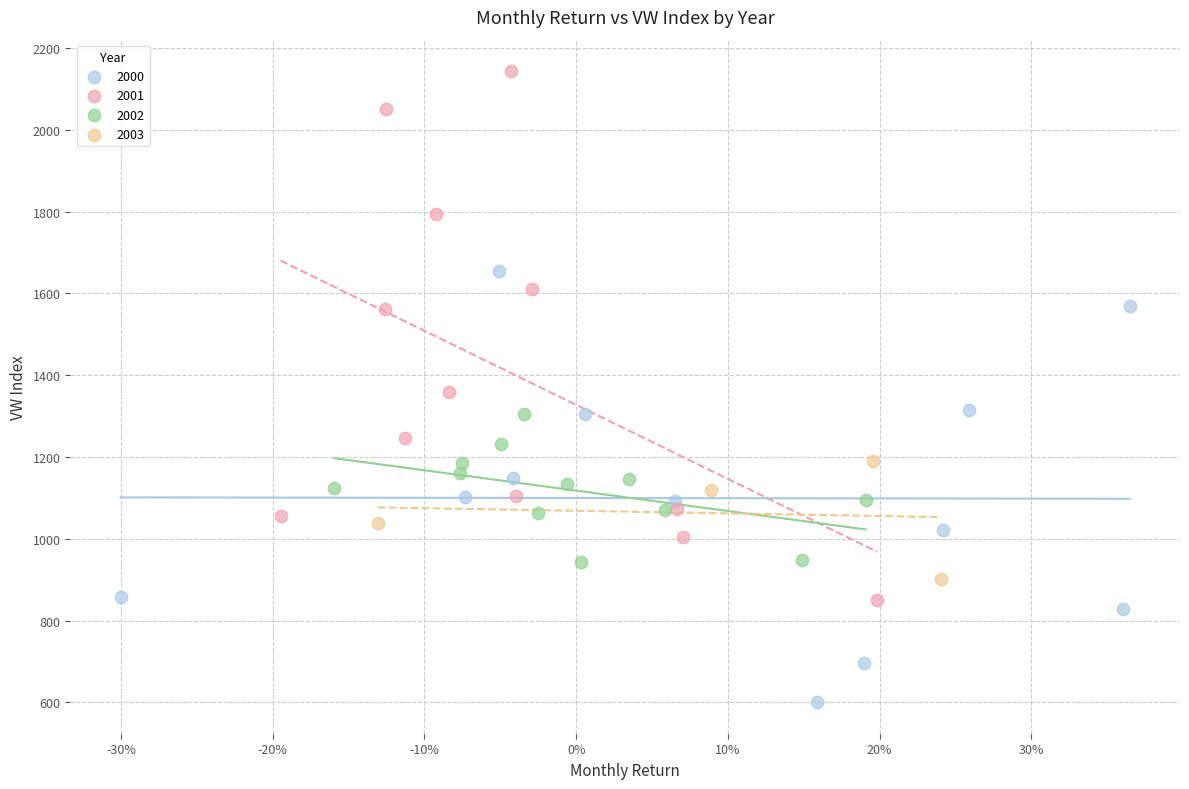

Which series has the widest spread of Y values?

2001